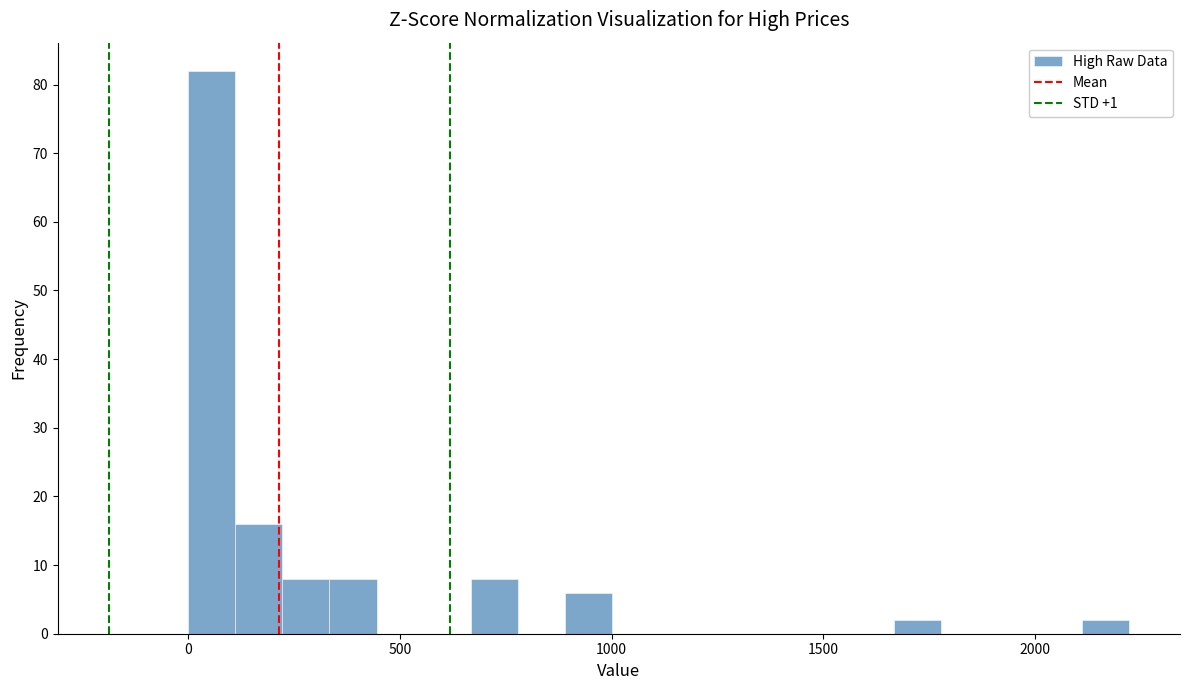

Around what value on the x-axis is the tallest bar? Give the approximate position of its centre, as read against the axis.

50